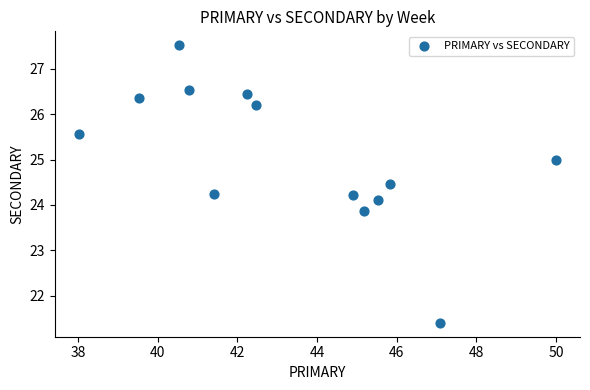

What is the range of Y values (max minus min)?

6.1